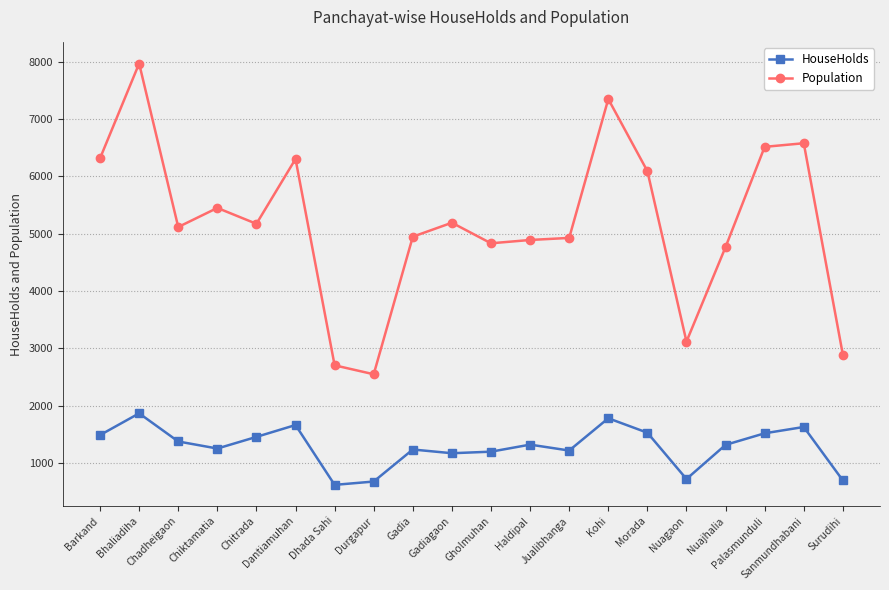

In Population, how many points are higher than both neighbors (excluding endpoints)?

6